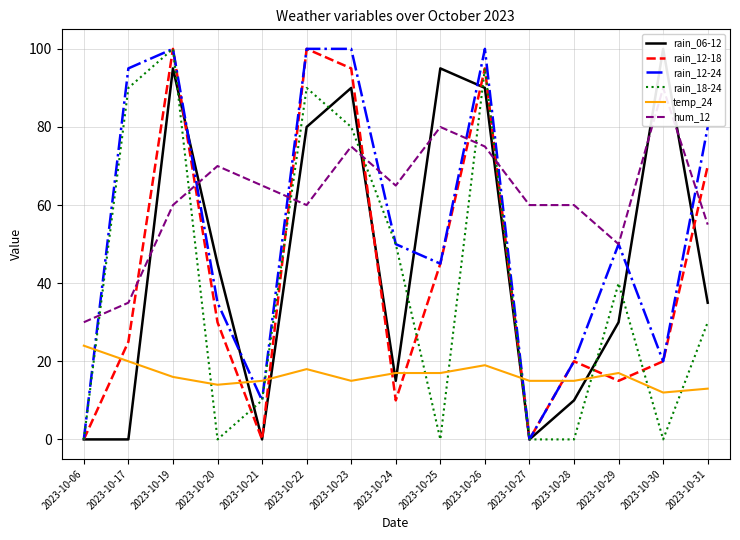

At which label is rain_18-24 closest to 50?

2023-10-24